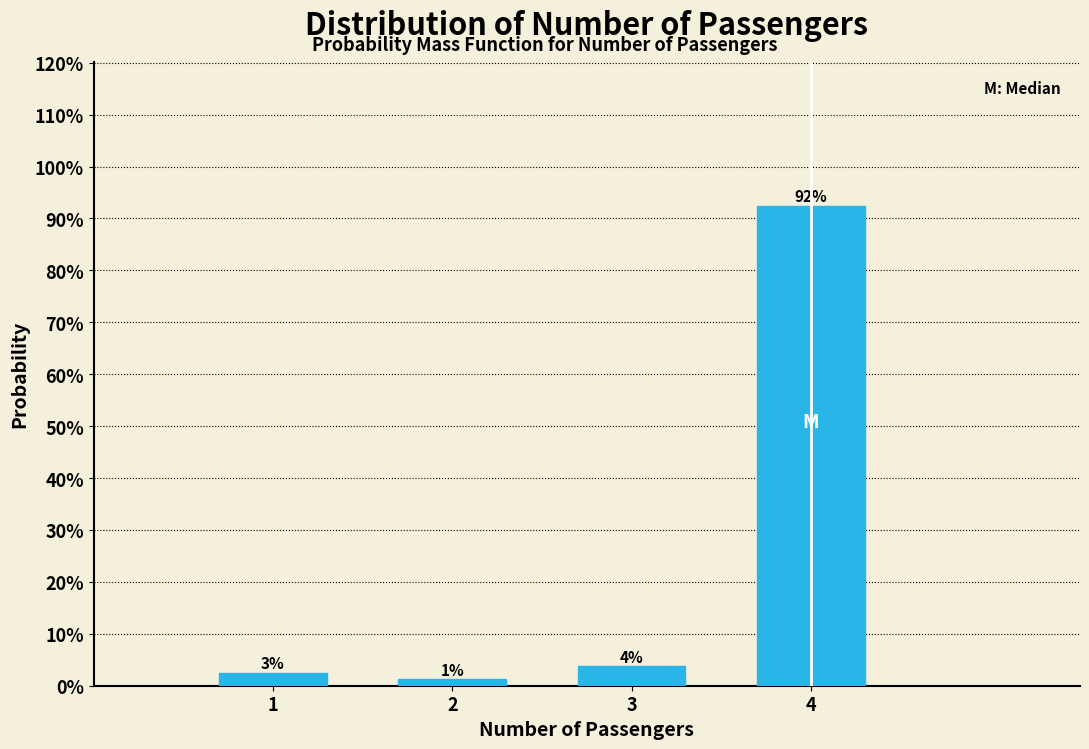

Does the chart contain any negative values?

No